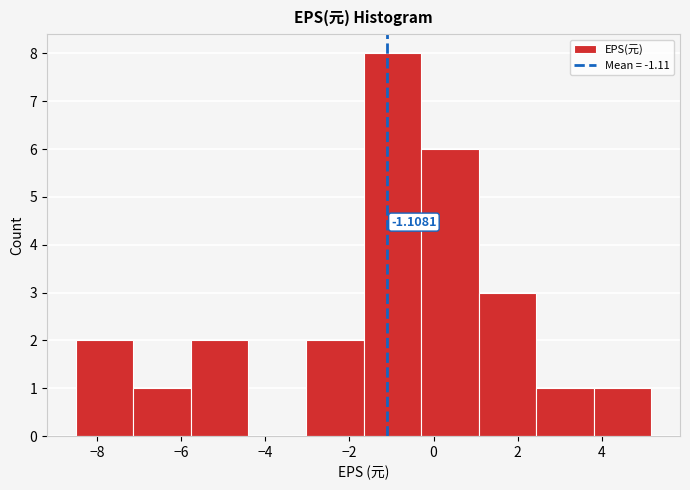

Over which range of the x-axis is the bar tallest?

-1.6 to -0.2